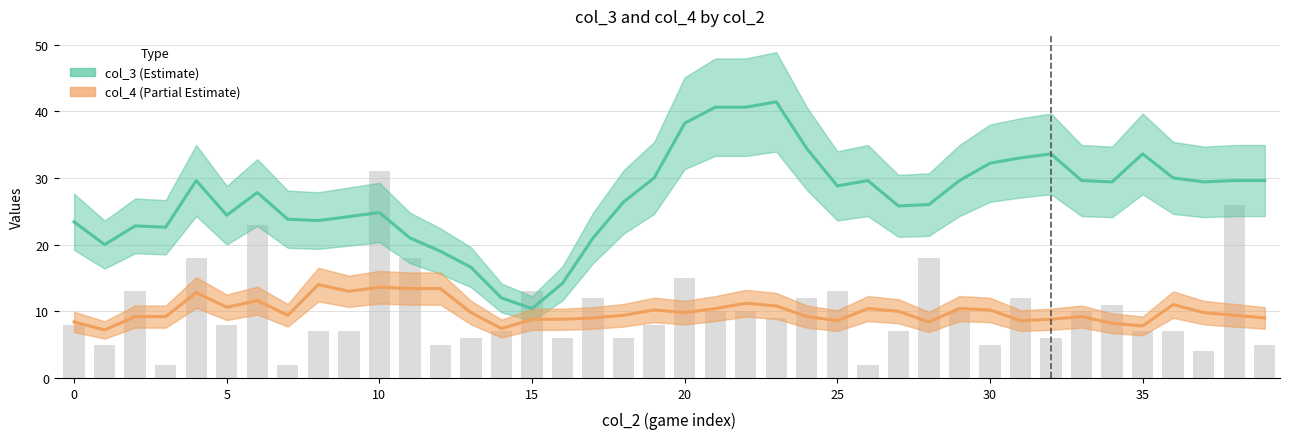

Does the chart contain any negative values?

No